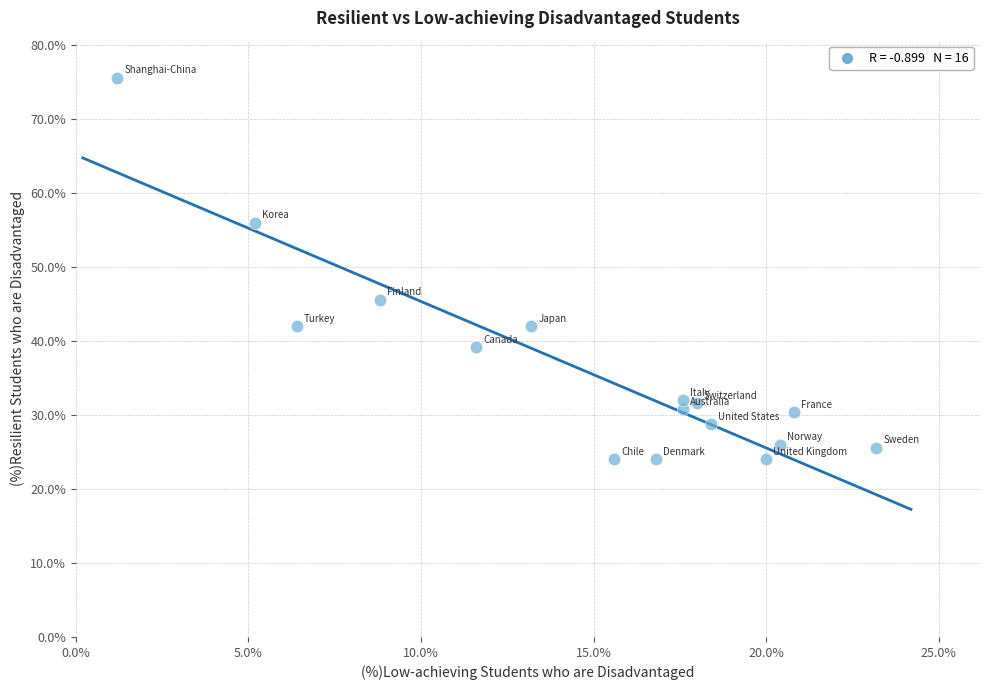

What is the range of X values (max minus min)?

22.0